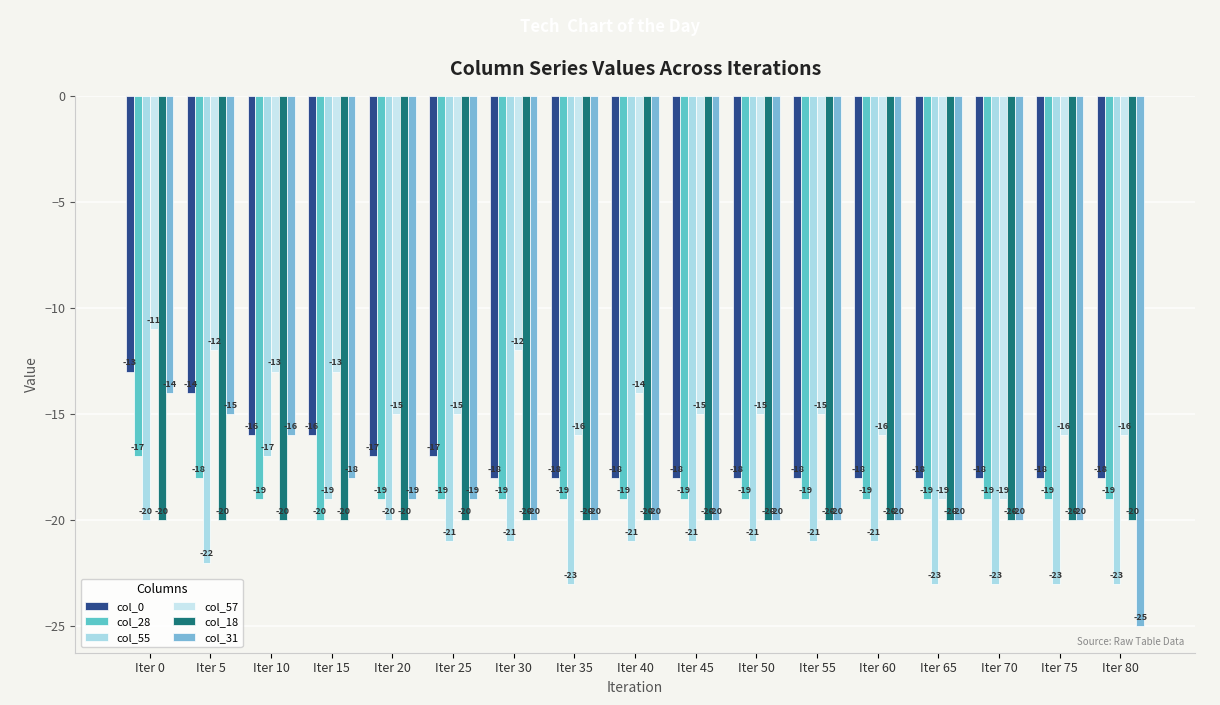

True or false: col_28 has a value of -5 at Iter 0.

False